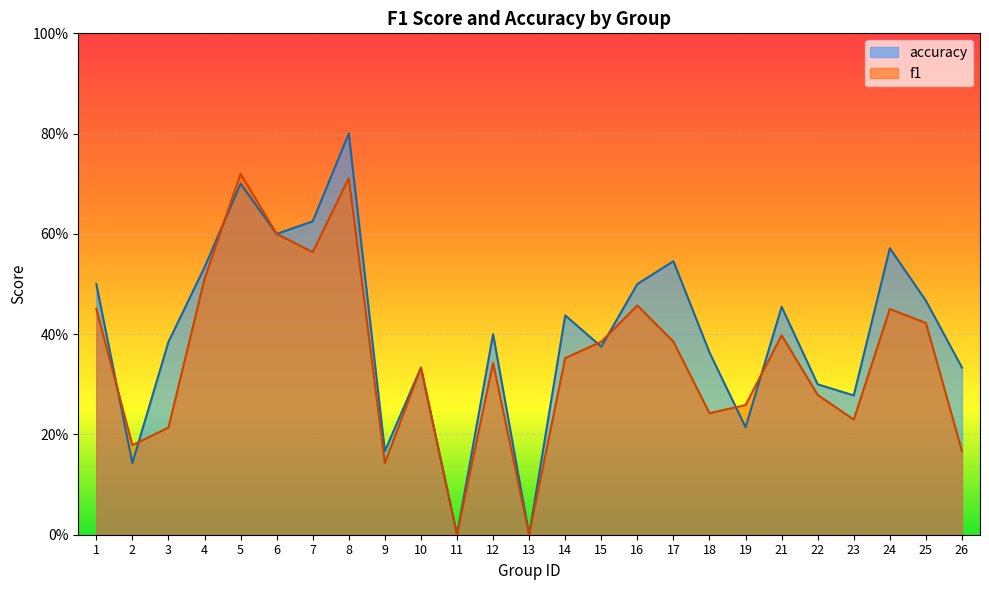

At which label does f1 reach its minimum?

11